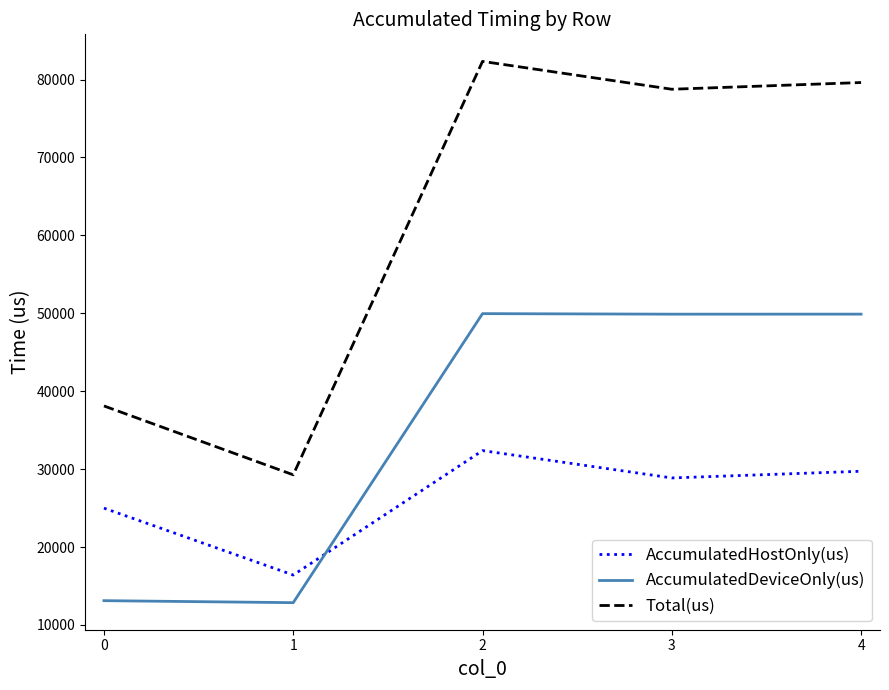

How many categories are shown in the chart?

5